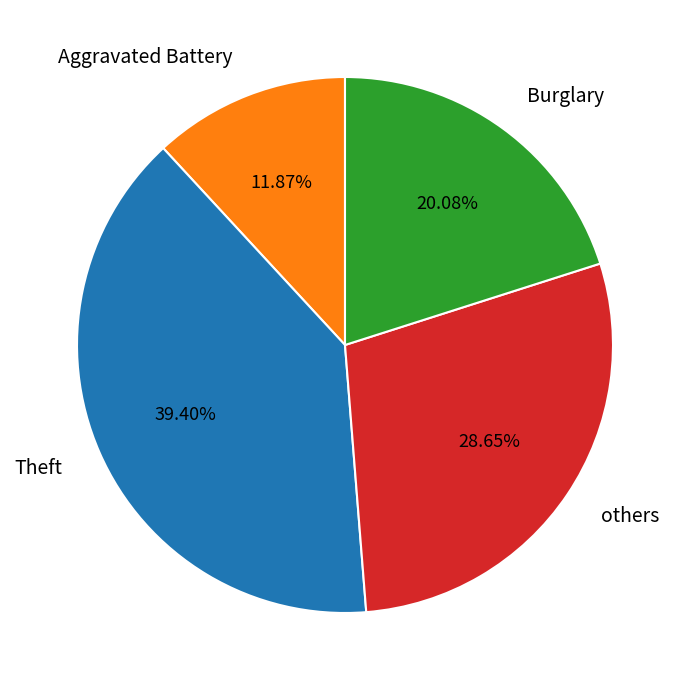

Is there a majority slice in this chart?

No